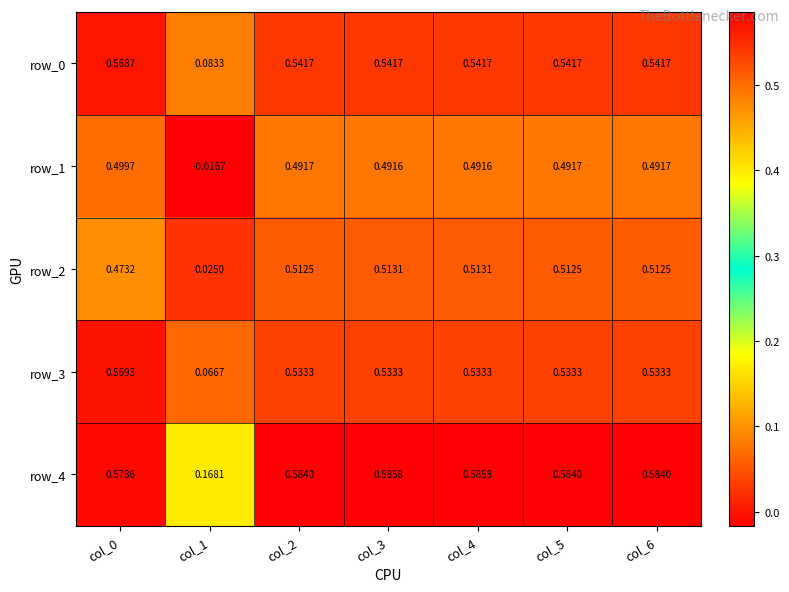

What is the sum of all row_2 values?

3.1